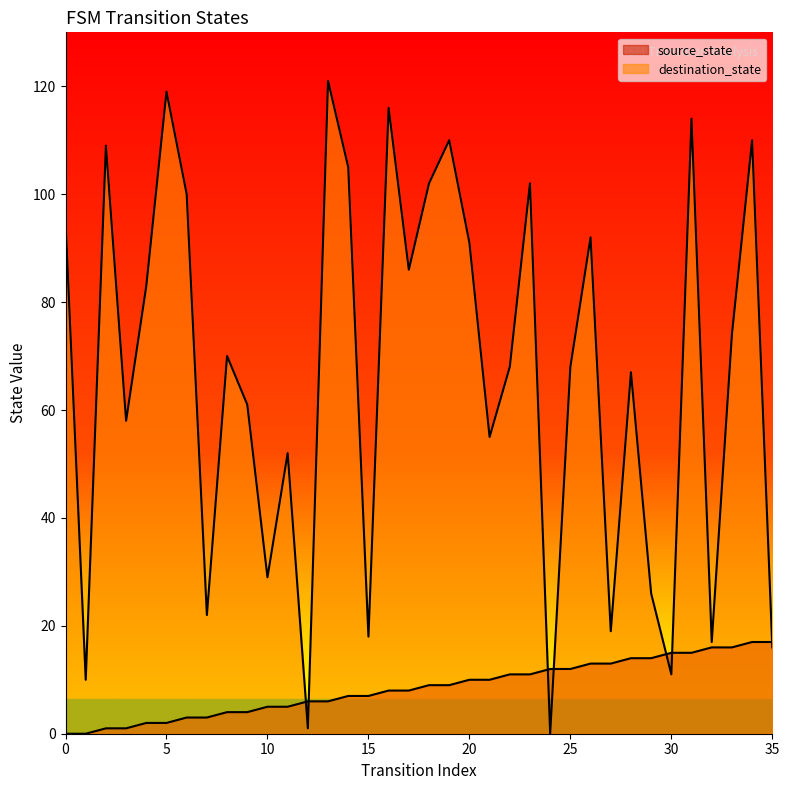

Reading left to right, extract all data points from this chart.

source_state: 0	0	1	1	2	2	3	3	4	4	5	5	6	6	7	7	8	8	9	9	10	10	11	11	12	12	13	13	14	14	15	15	16	16	17	17
destination_state: 95	10	109	58	83	119	100	22	70	61	29	52	1	121	105	18	116	86	102	110	91	55	68	102	0	68	92	19	67	26	11	114	17	74	110	16